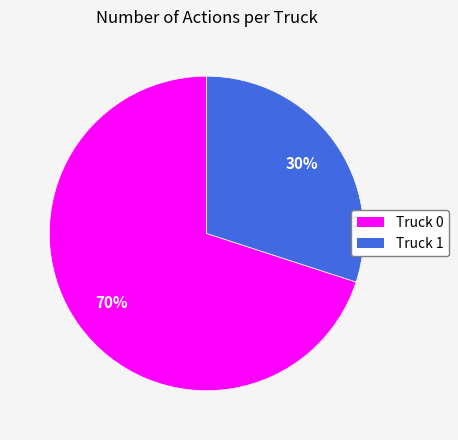

How many segments does this pie chart have?

2